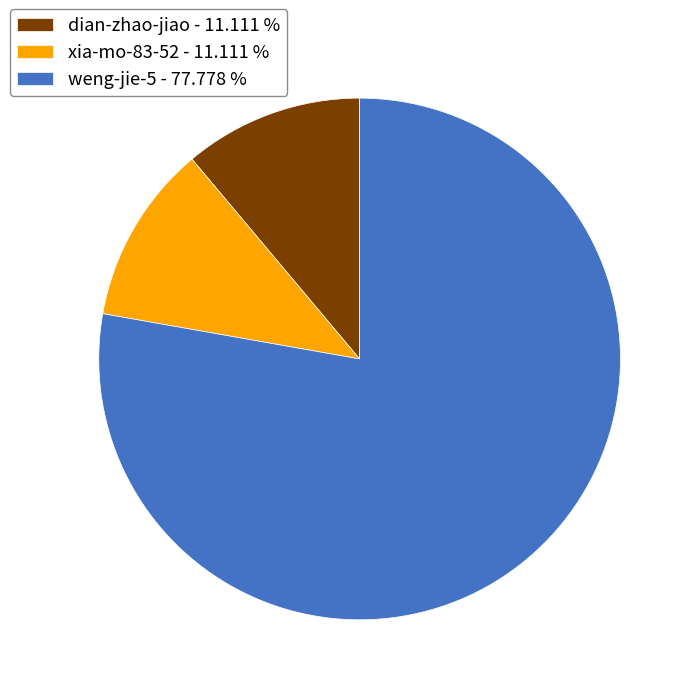

Is there a majority slice in this chart?

Yes